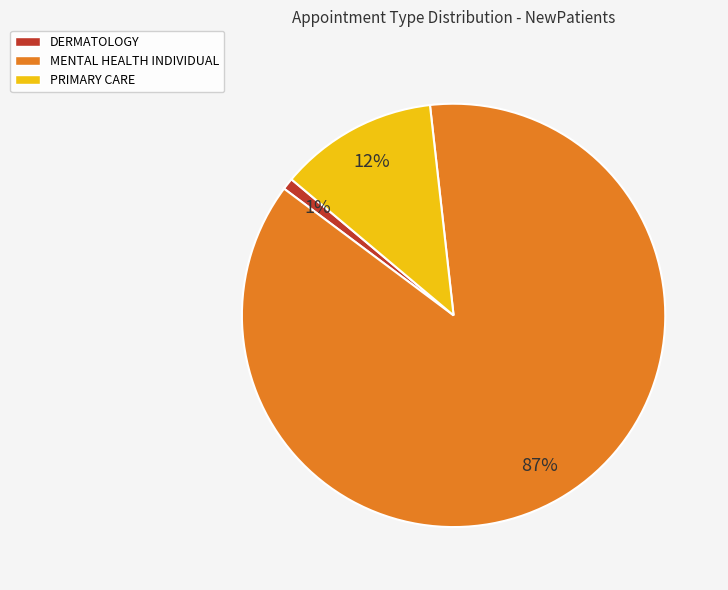

Between MENTAL HEALTH INDIVIDUAL and PRIMARY CARE, which is larger?

MENTAL HEALTH INDIVIDUAL